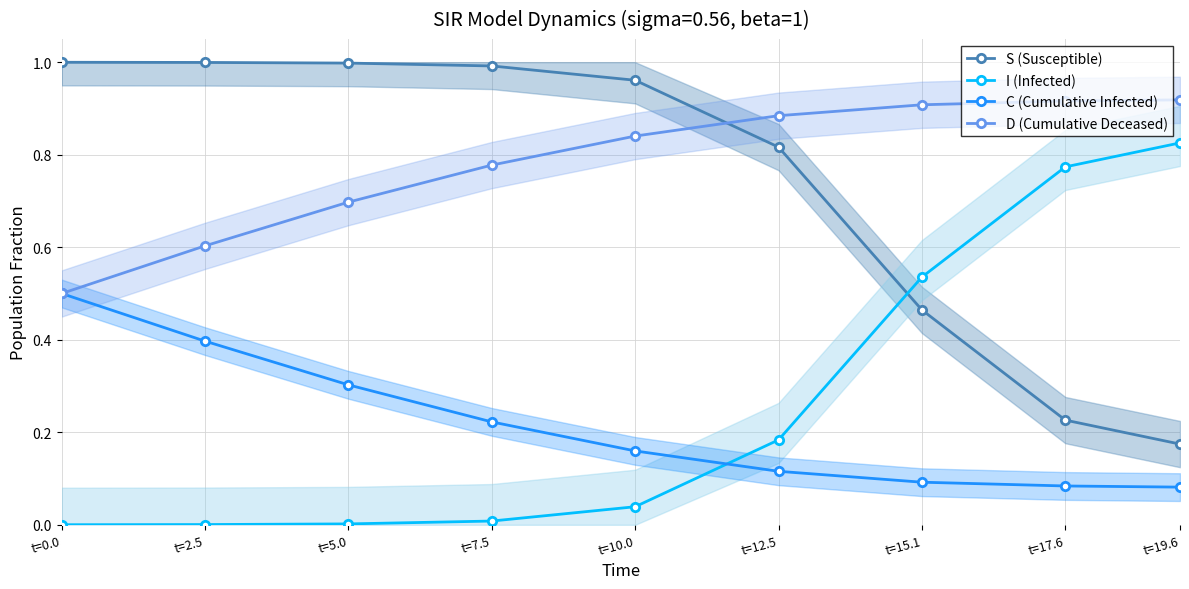

What is the difference between the highest and lowest values at t=7.5?

1.0